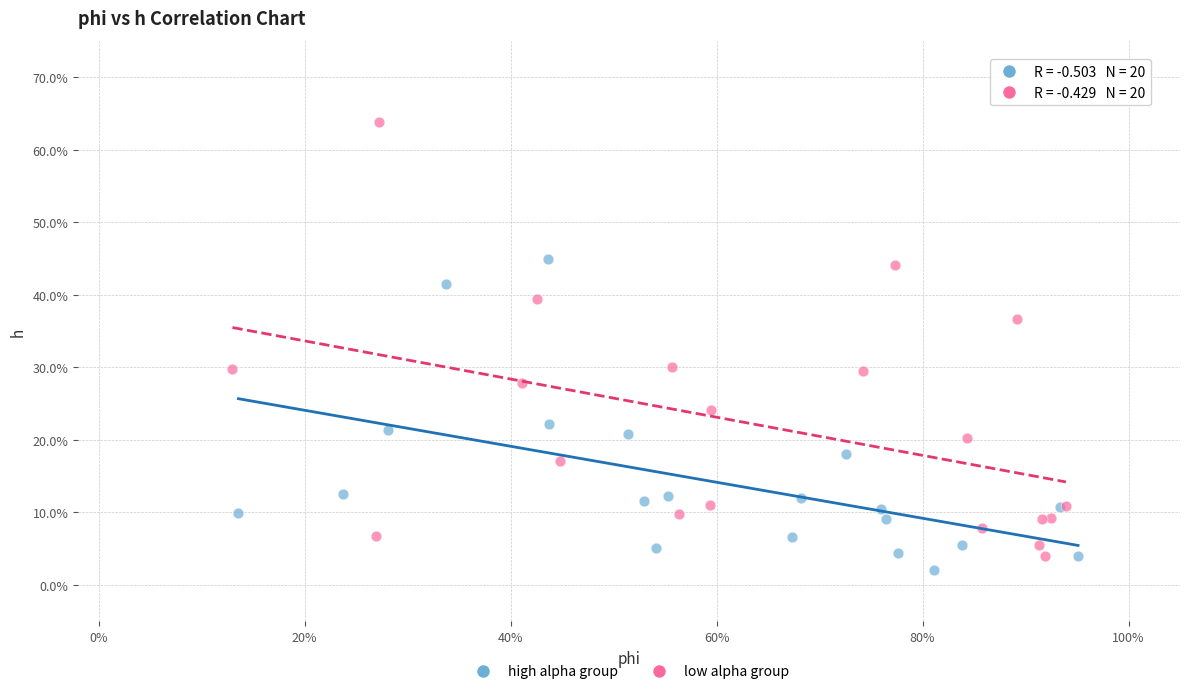

Which series has the largest Y range (max minus min)?

low alpha group